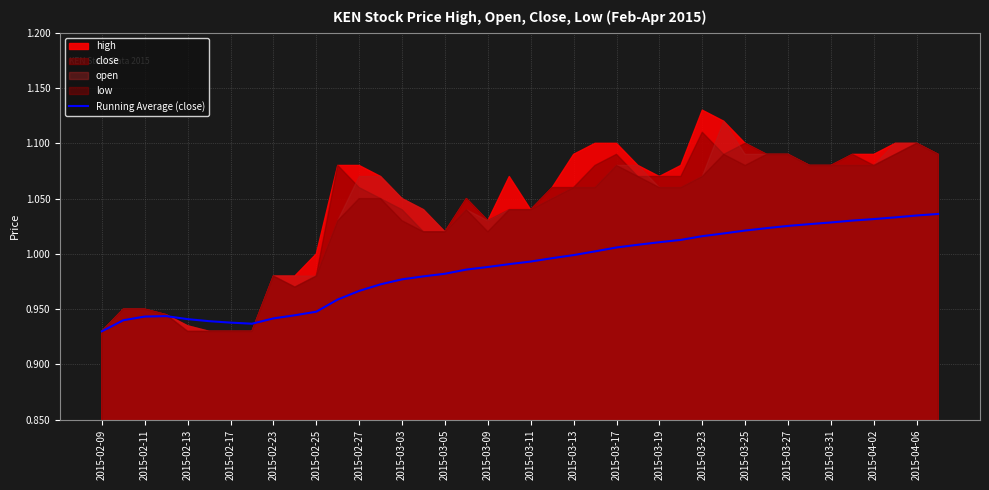

Does the chart display data point markers on the line(s)?

No